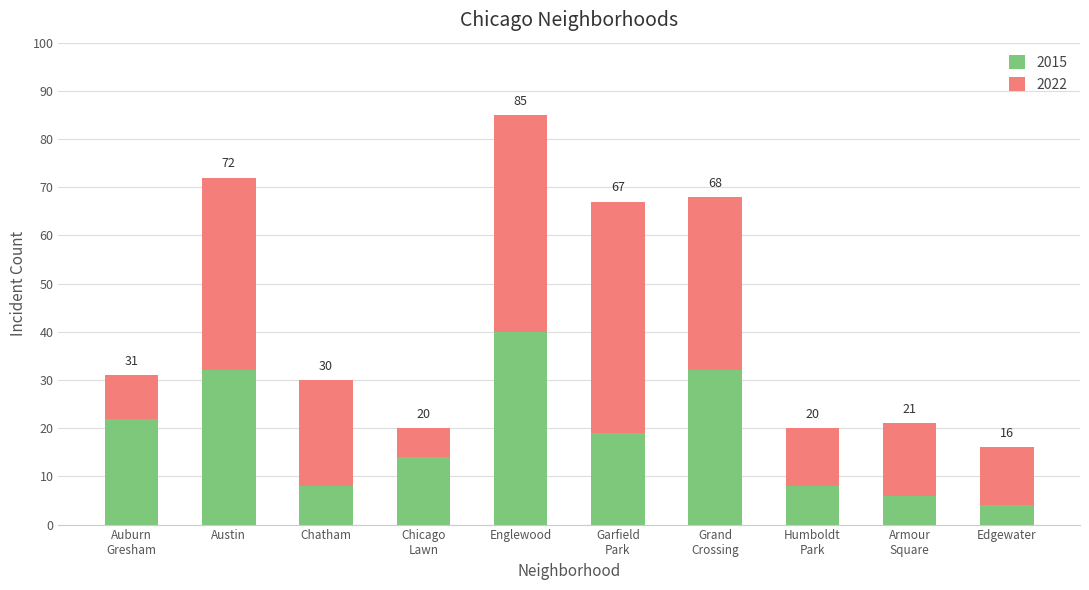

Are the bars grouped side by side (vs. stacked)?

No